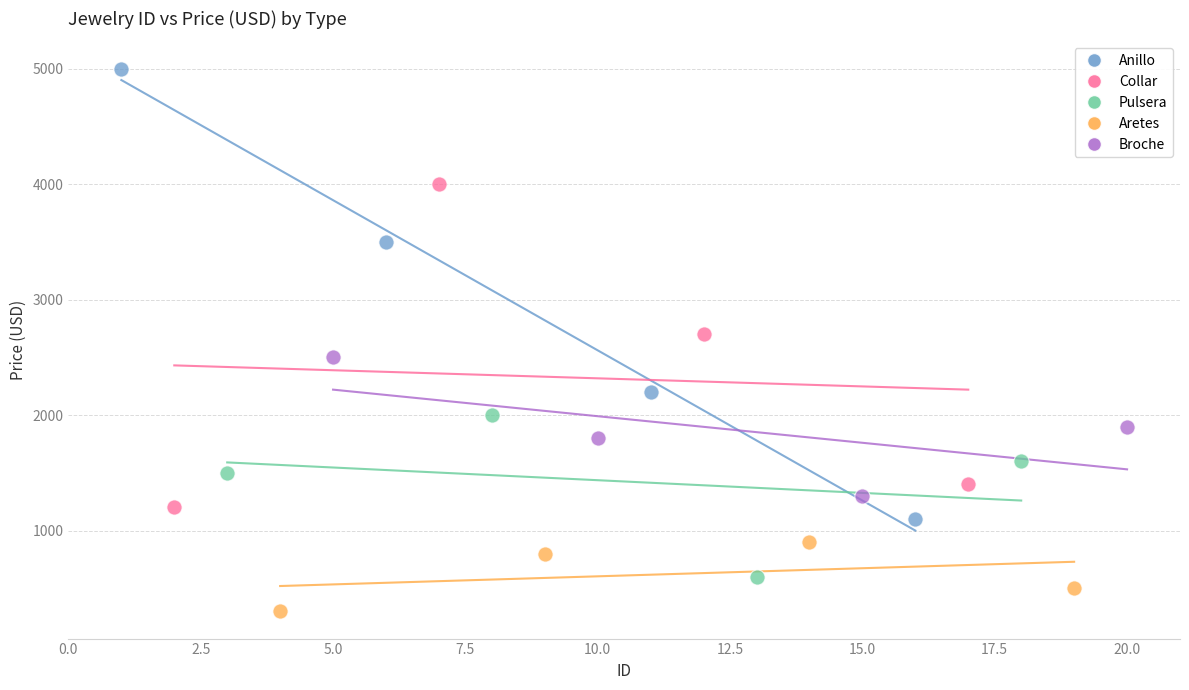

Which series contains the highest Y value?

Anillo